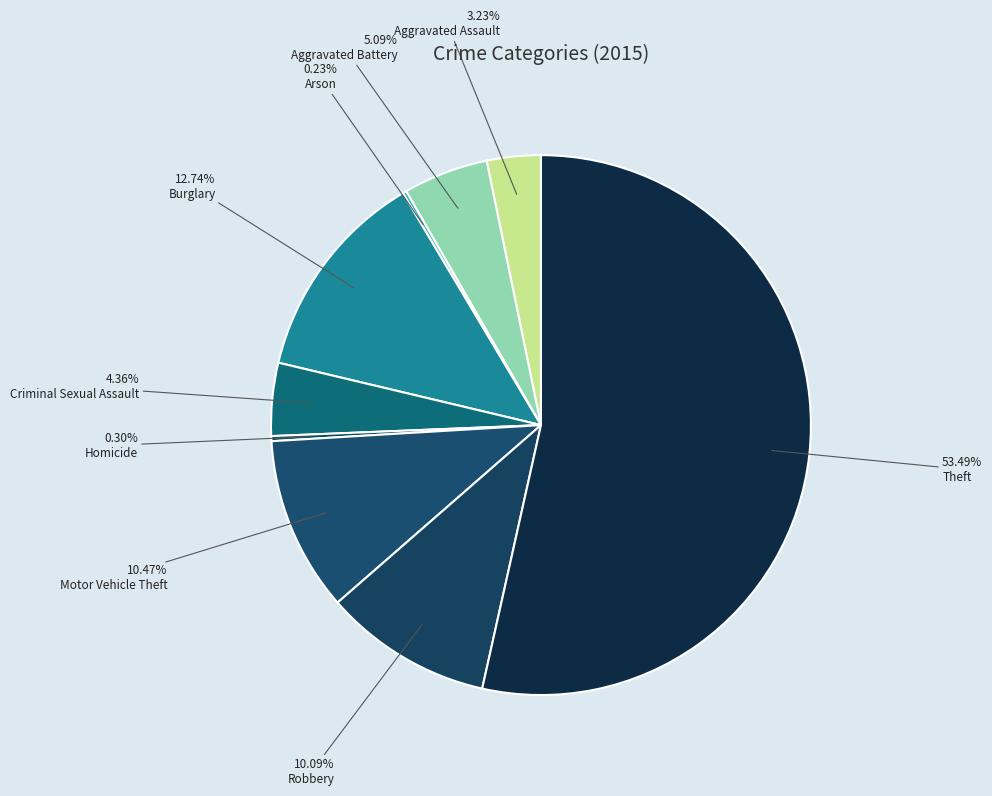

The Arson slice represents 0% of the pie. True or false?

True